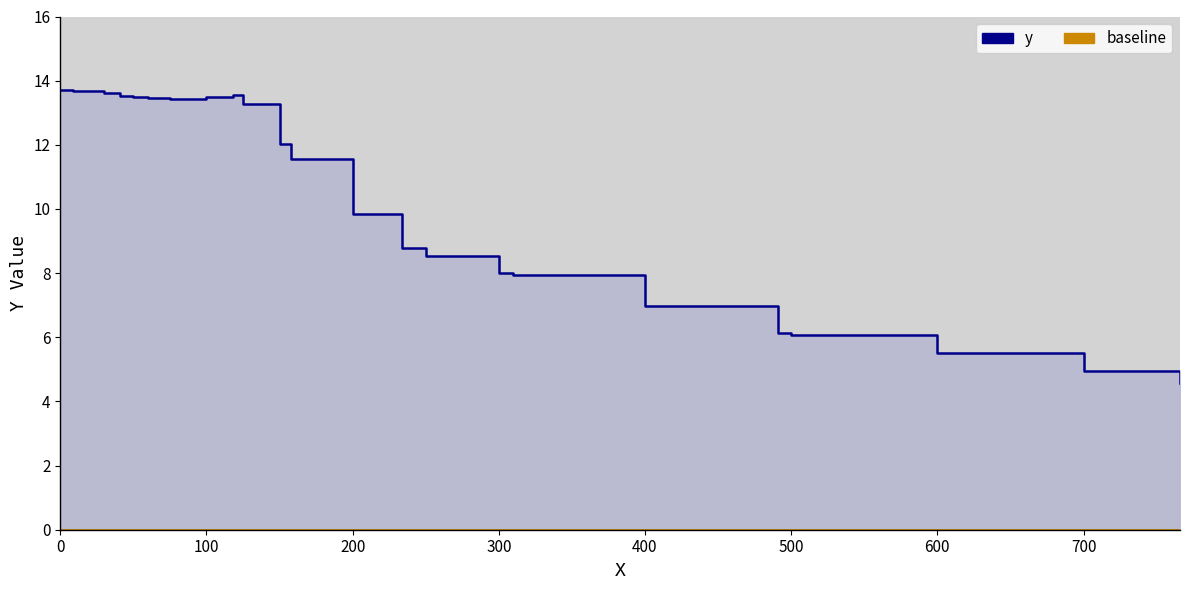

Reading left to right, list all the values displayed in this chart.

13.7	13.7	13.7	13.7	13.7	13.6	13.5	13.5	13.5	13.4	13.4	13.5	13.6	13.3	12.0	11.6	9.8	8.8	8.5	8.0	8.0	7.0	6.1	6.1	5.5	5.0	4.6